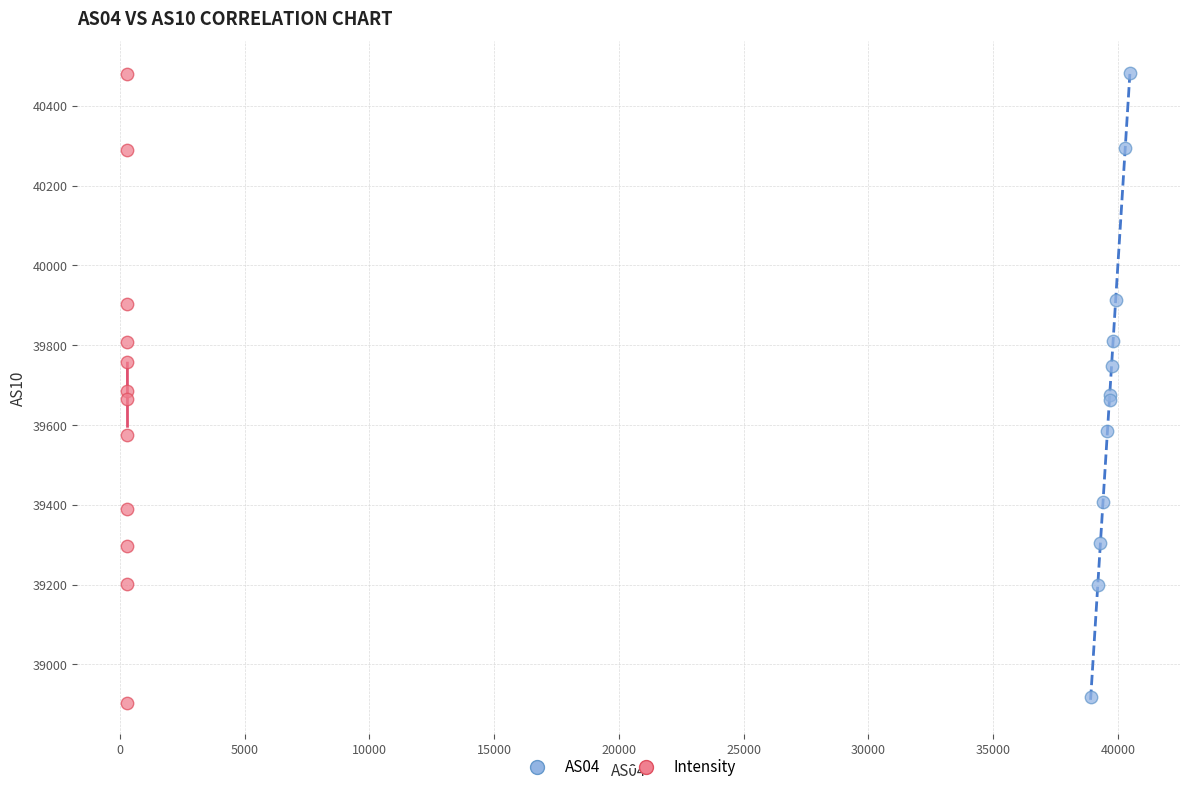

What are all the series names shown in the legend?

AS04, Intensity